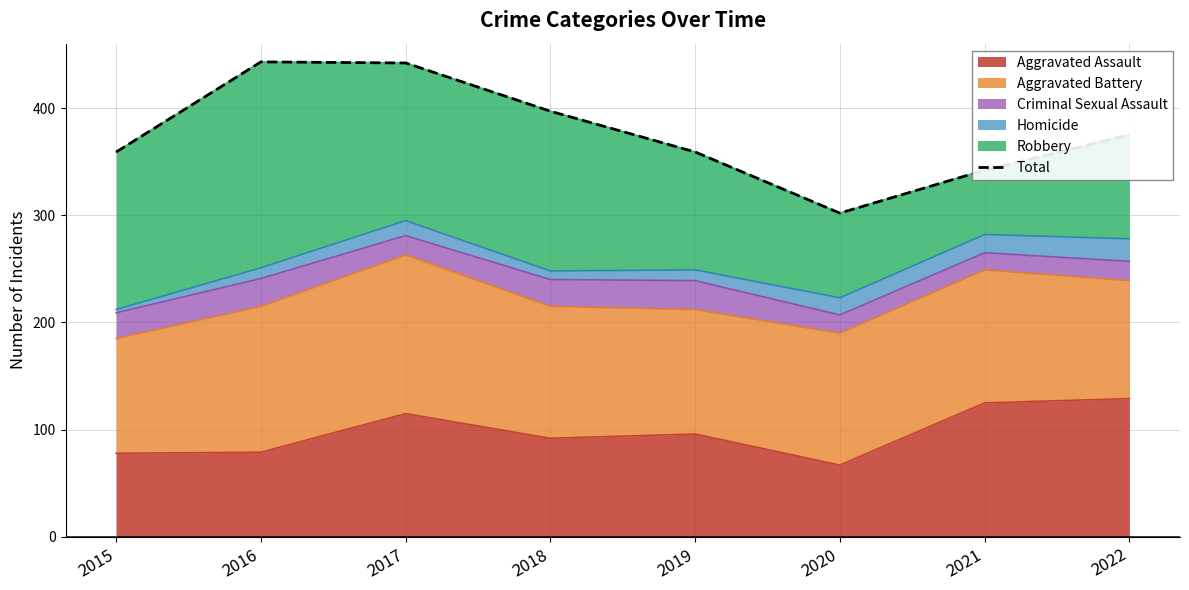

True or false: the data shows 302 at 2020.

True